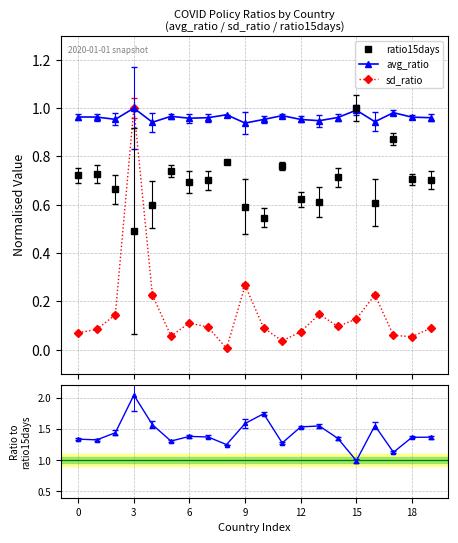

Which category has the lowest value in the sd_ratio series?

8